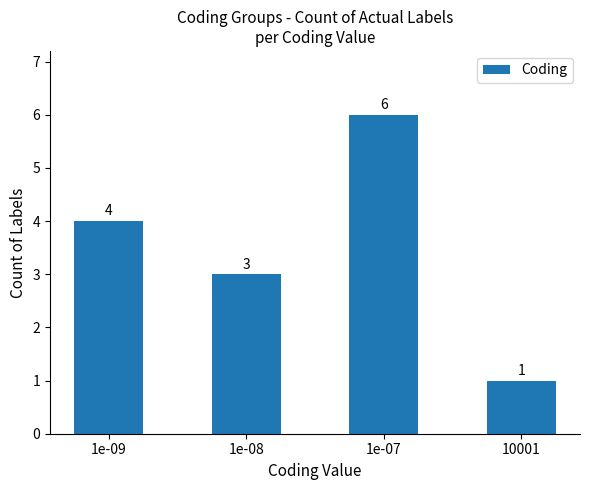

At which label is the value closest to 3?

1e-08